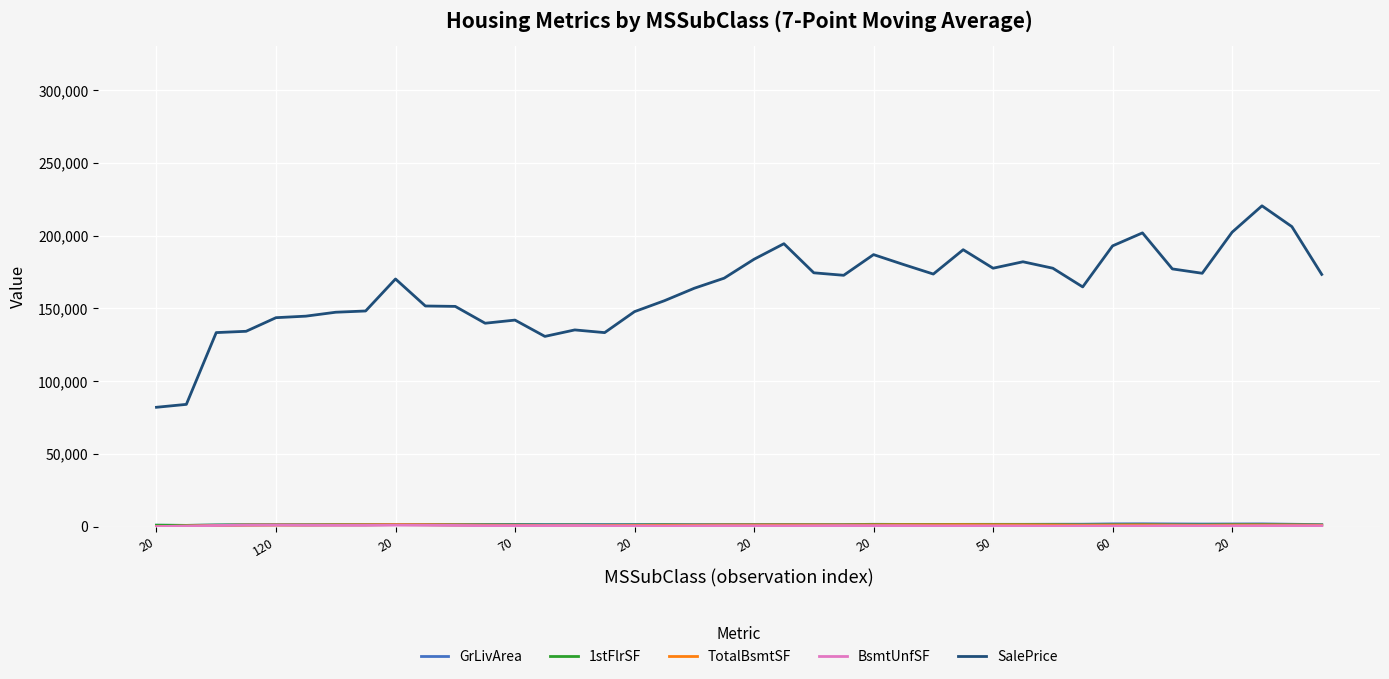

Which series has the widest spread of values?

SalePrice